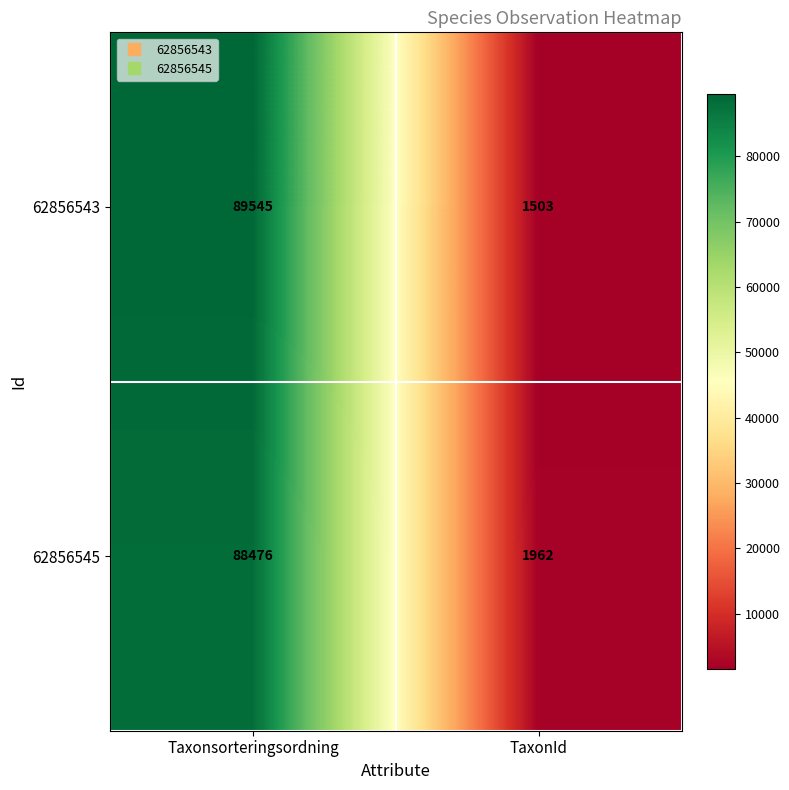

What is the difference between the 62856543 values at TaxonId and Taxonsorteringsordning?

88042